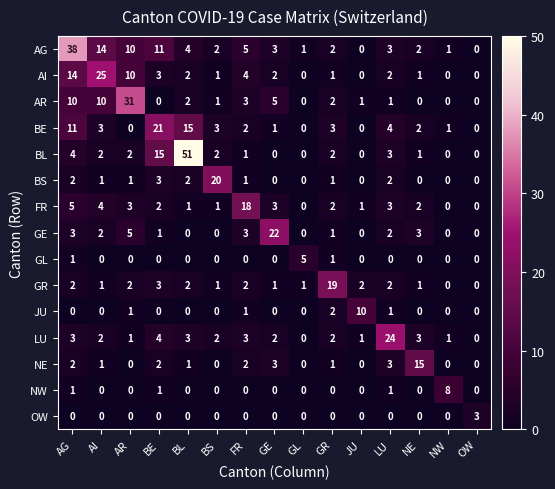

What is the difference between the second highest and minimum values in the BE series?

15